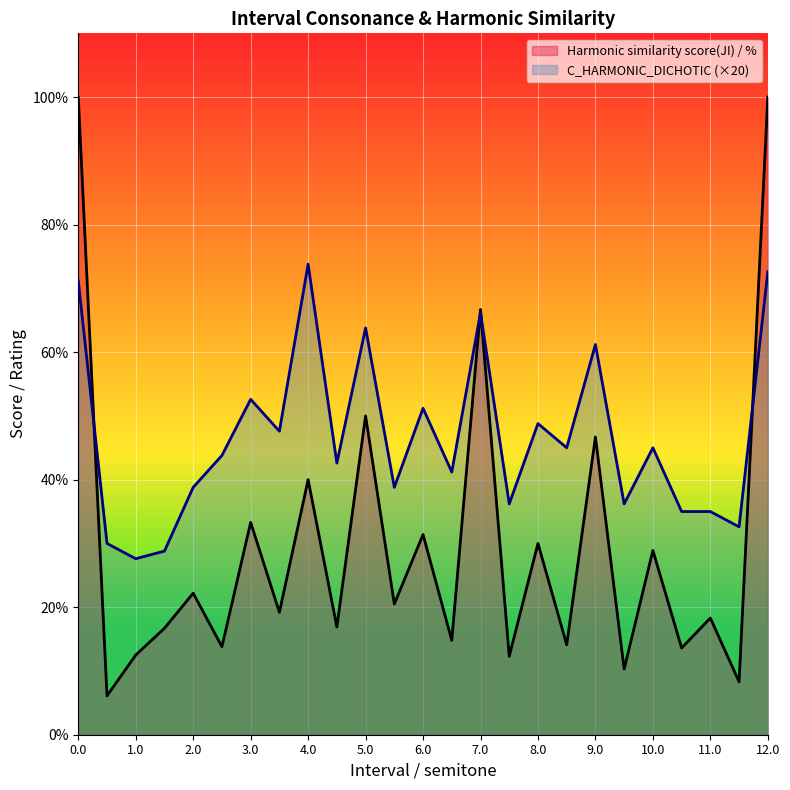

What is the lowest value of the C_HARMONIC_DICHOTIC series?

27.6